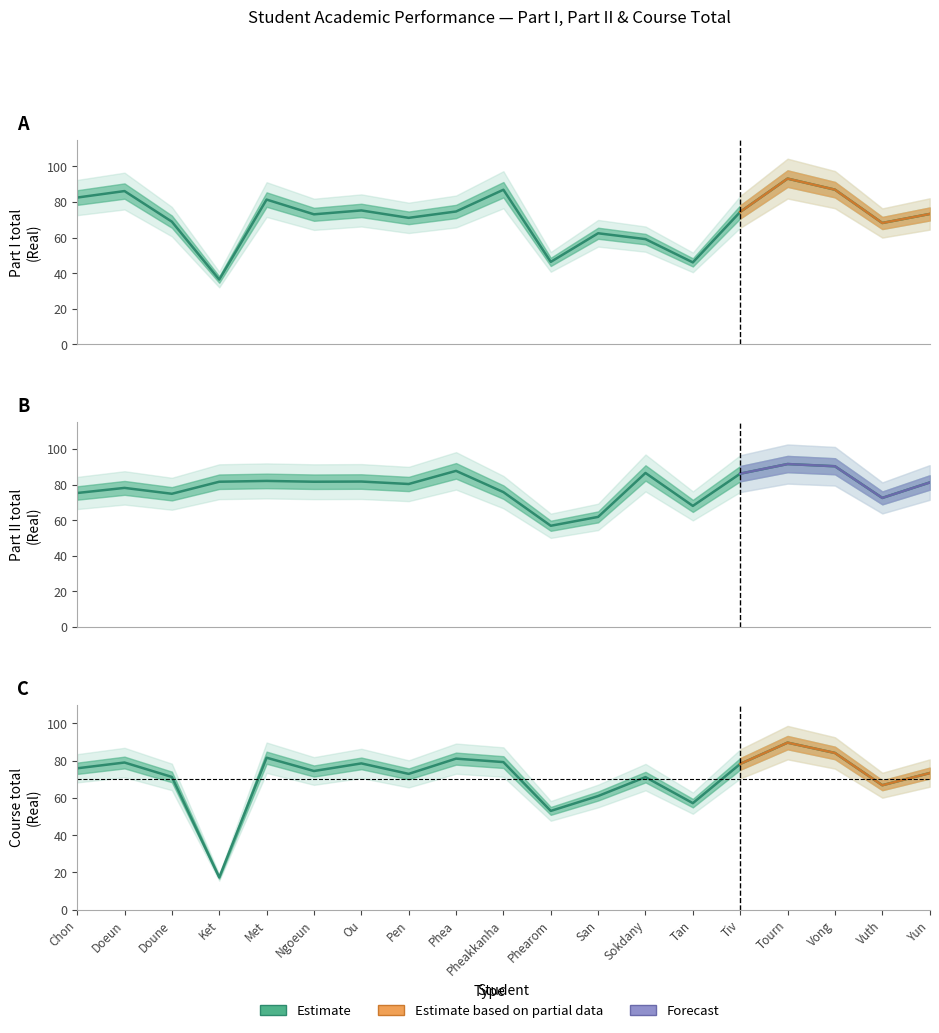

What is the total value across all series at Ou?

235.4